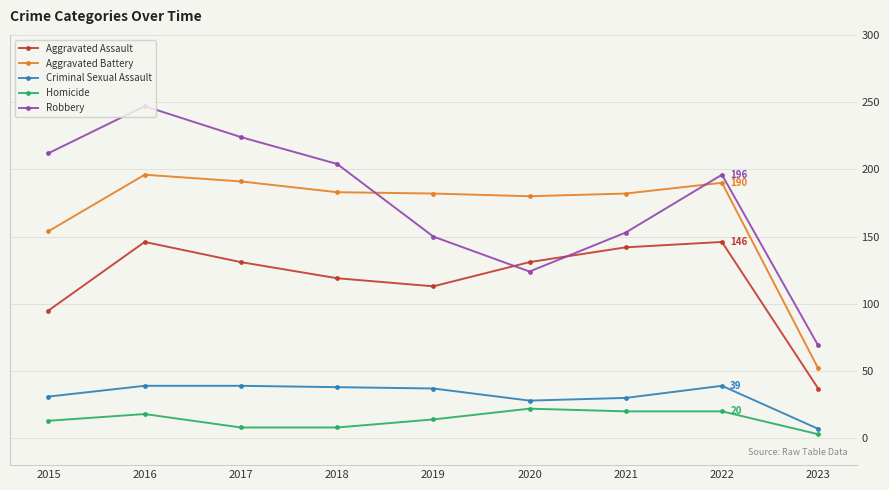

Which label corresponds to the smallest value in the chart?

2023